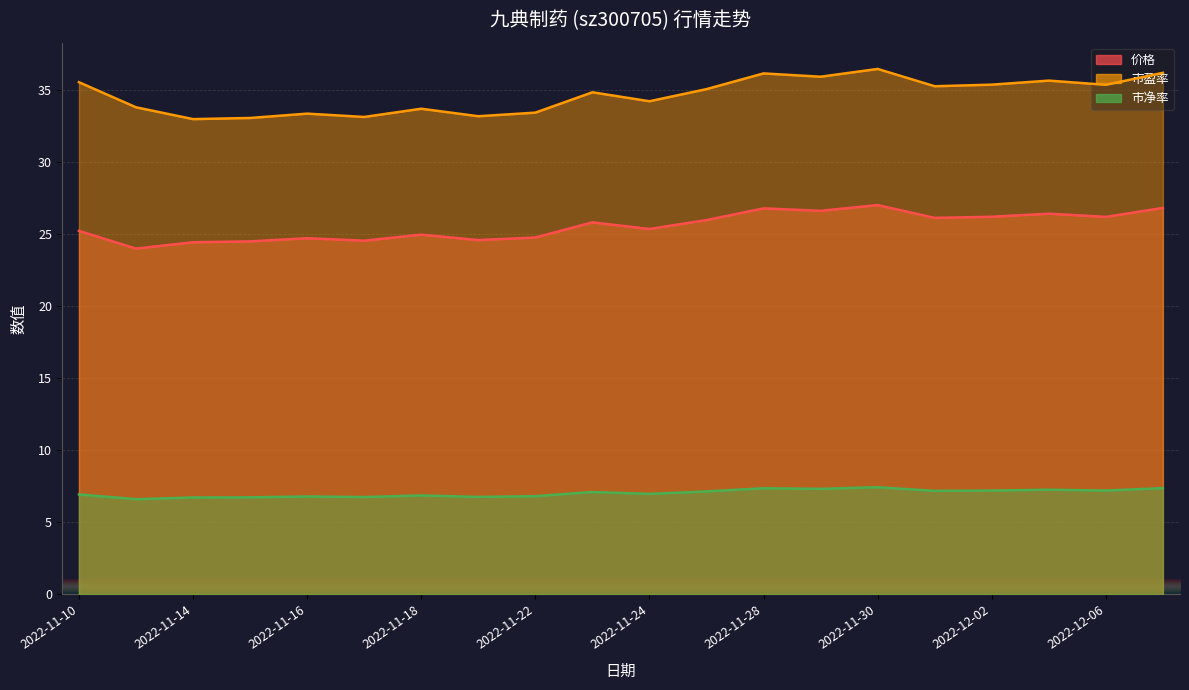

At which category is the sum across all series the highest?

2022-11-30